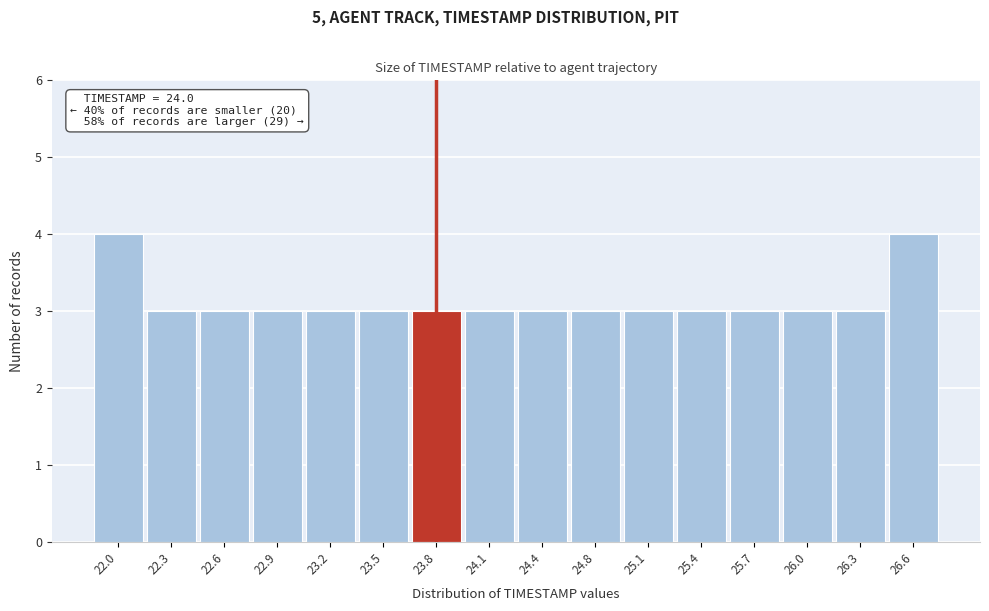

Reading left to right, what are all the values shown in this chart?

4	3	3	3	3	3	3	3	3	3	3	3	3	3	3	4